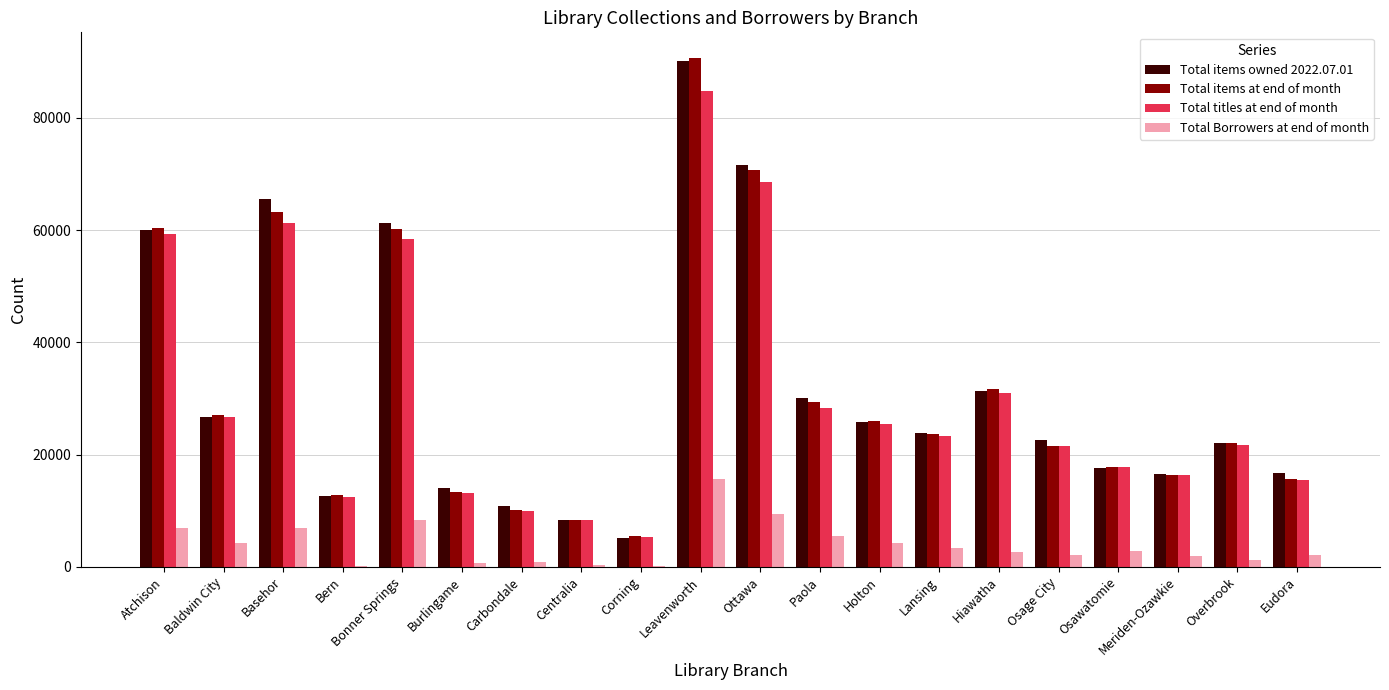

The value of Total Borrowers at end of month at Eudora is 2040. True or false?

True